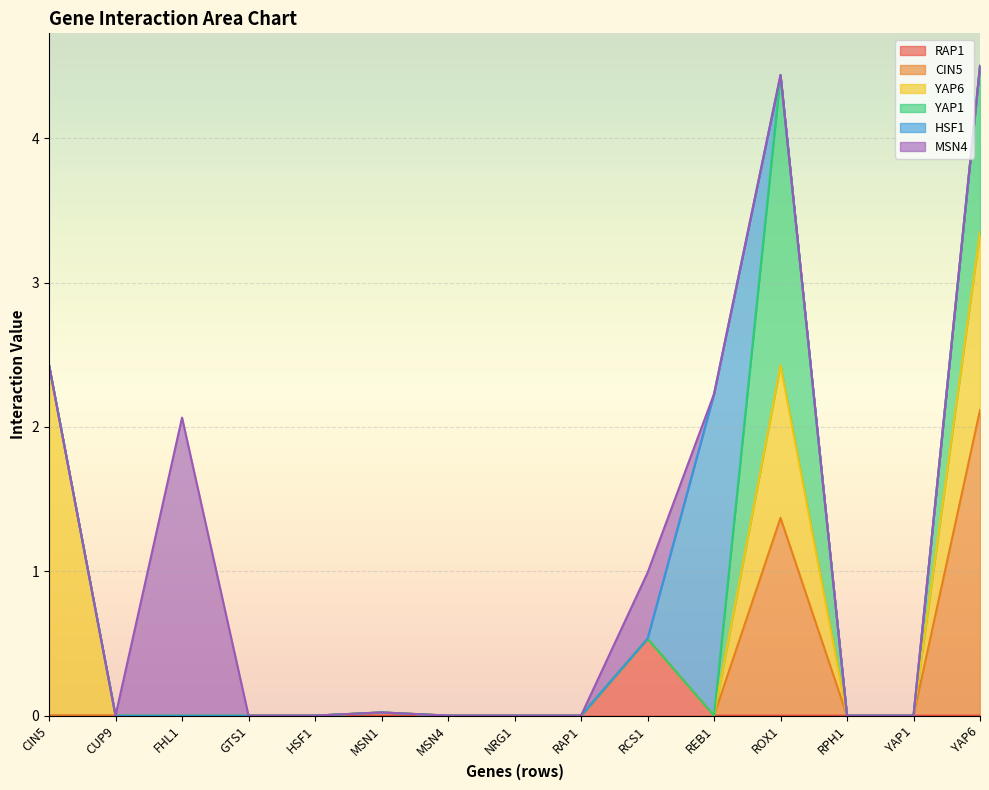

What is the difference between the YAP1 values at RPH1 and ROX1?

2.0